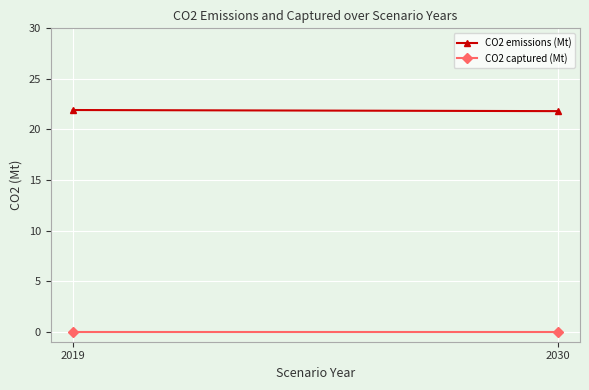

True or false: CO2 captured (Mt) has a value of 0.0 at 2030.

True